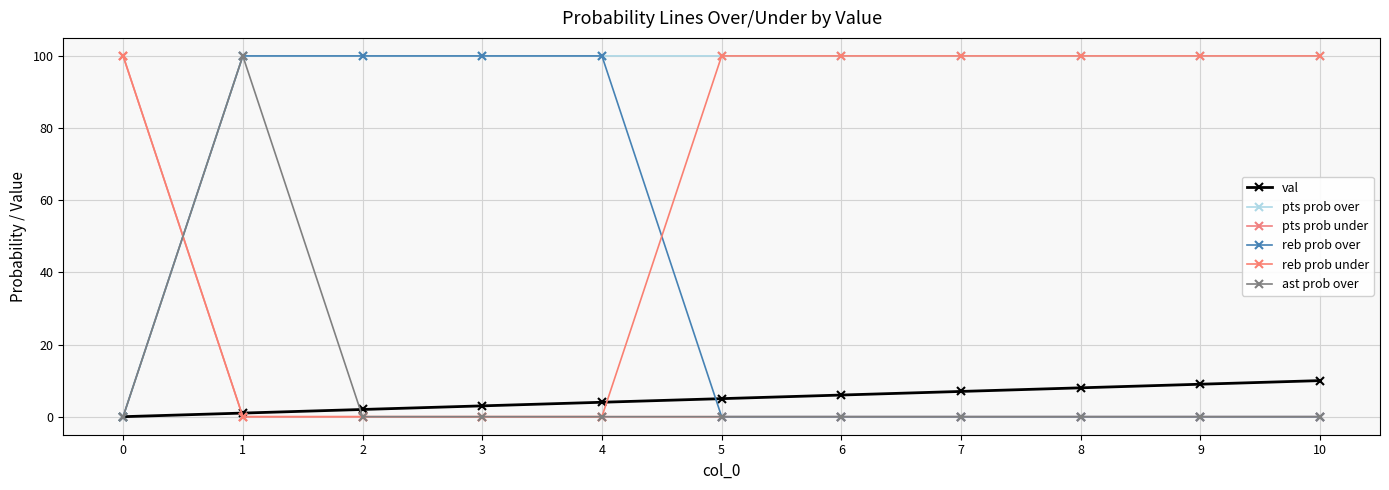

Which series changed the most between 3 and 10?

reb prob over